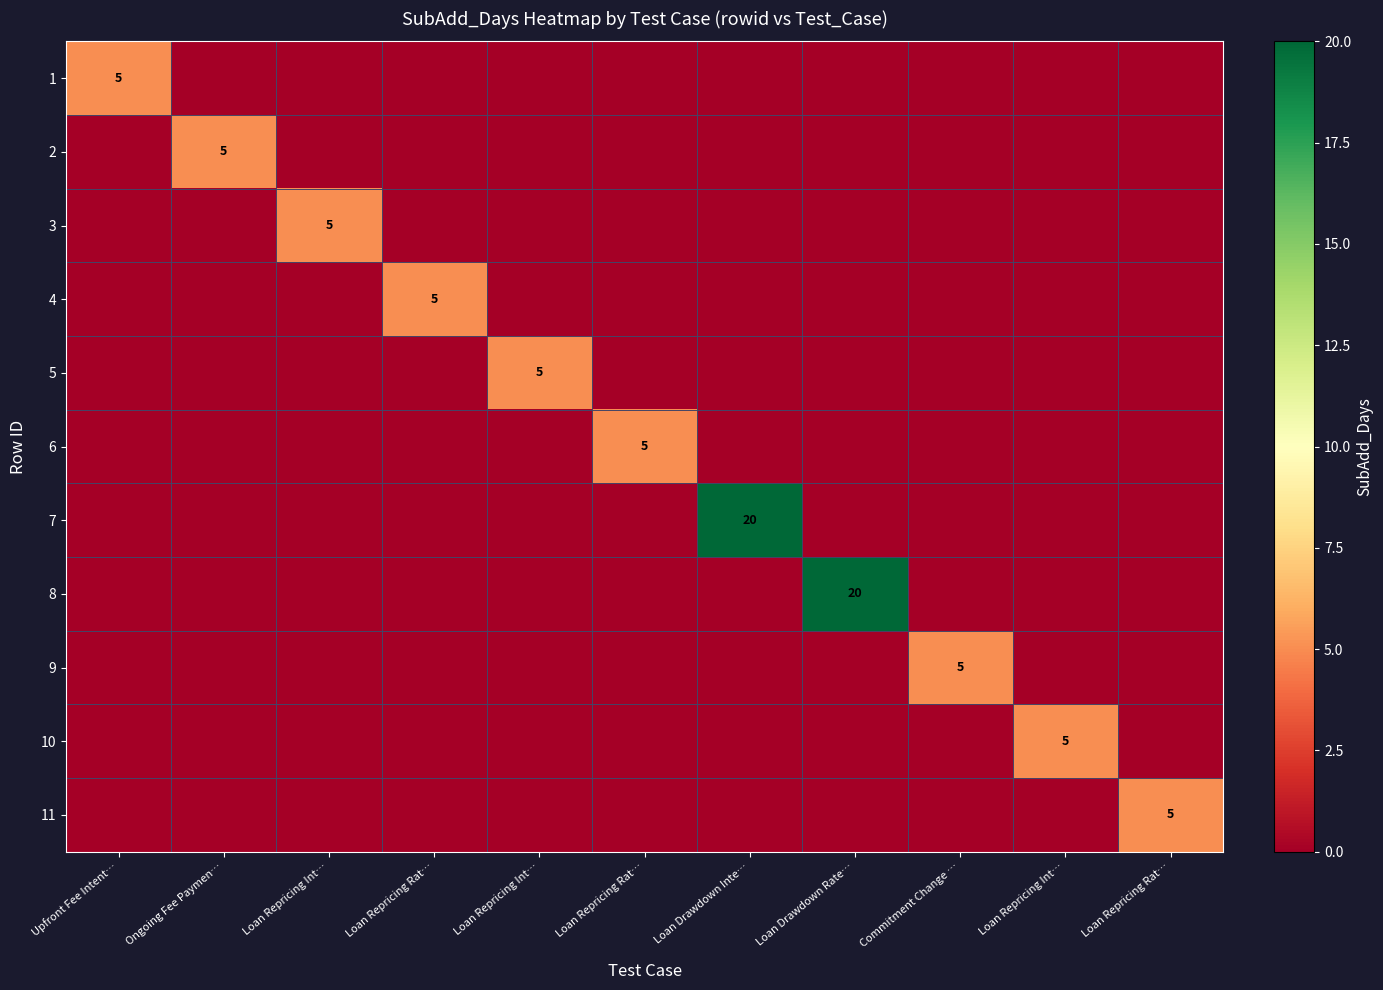

How many values in the 7 series exceed 0?

1